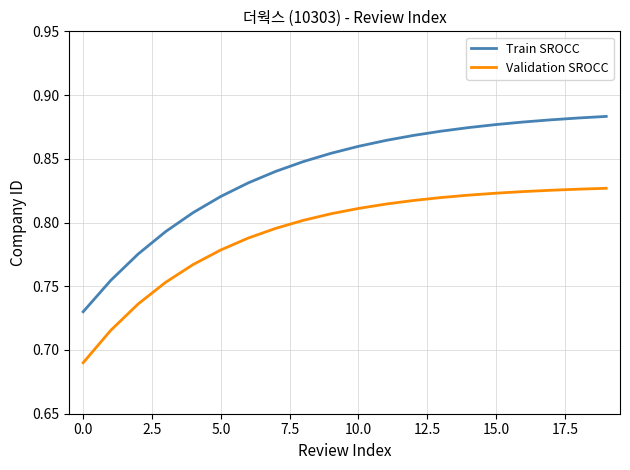

At how many categories does at least one series exceed 0?

20